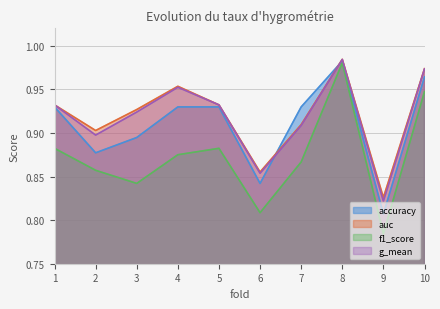

Which series has the largest total across all categories?

auc